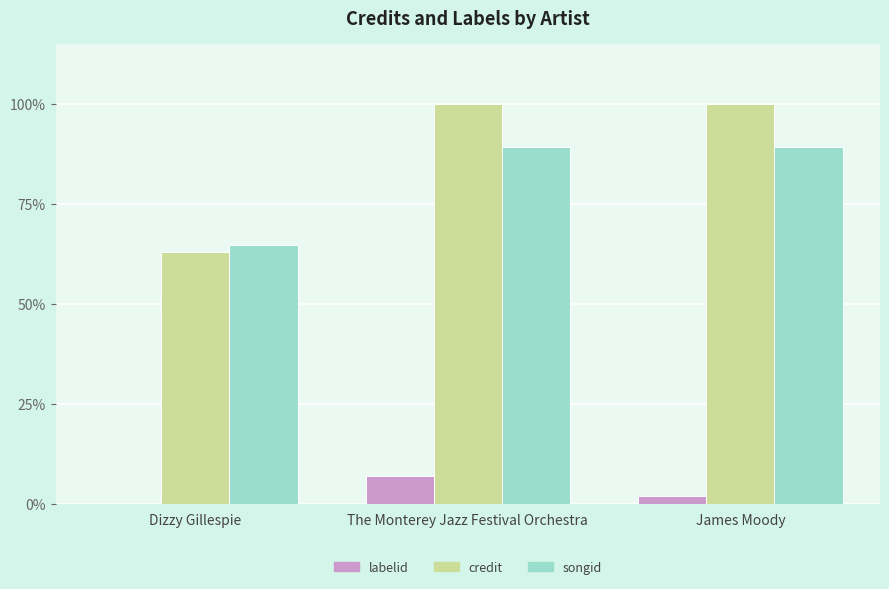

What are all the series names shown in the legend?

labelid, credit, songid